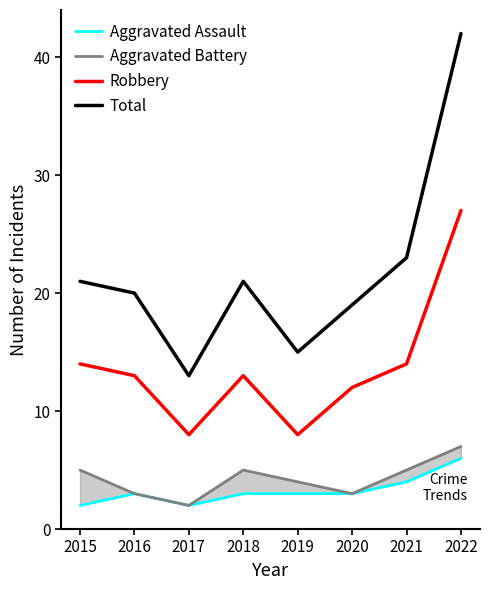

How many lines are shown in the chart?

4